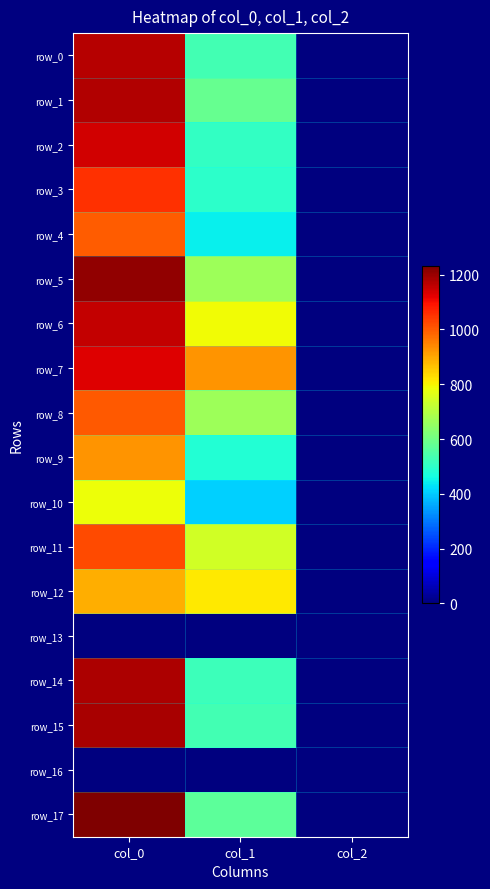

Which has a higher value, col_1 or col_0?

col_0